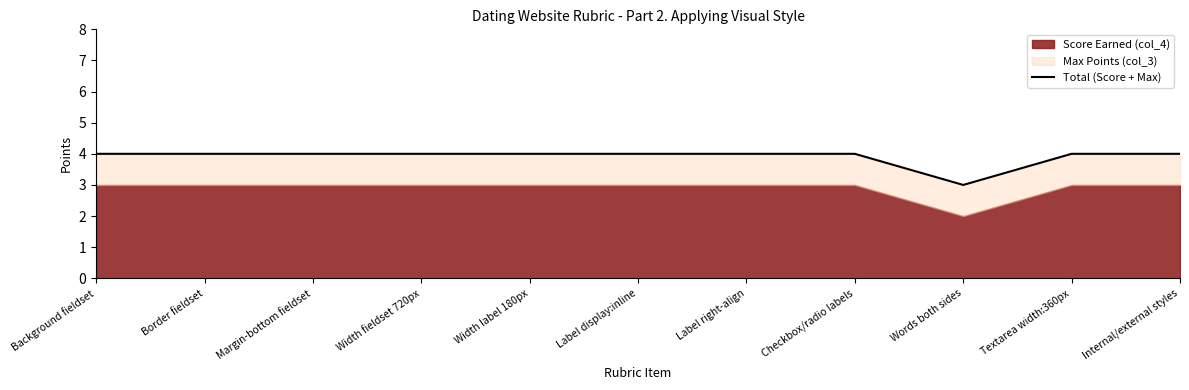

The chart shows a value of 7 at Background fieldset. True or false?

False